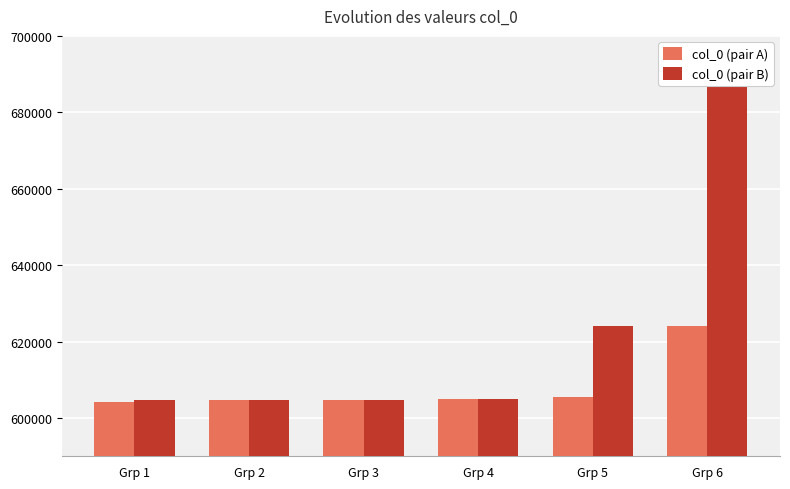

Reading left to right, transcribe all the data shown in this chart.

col_0 (pair A): 604264	604694	604799	604938	605591	624070
col_0 (pair B): 604662	604798	604807	604961	624024	690511